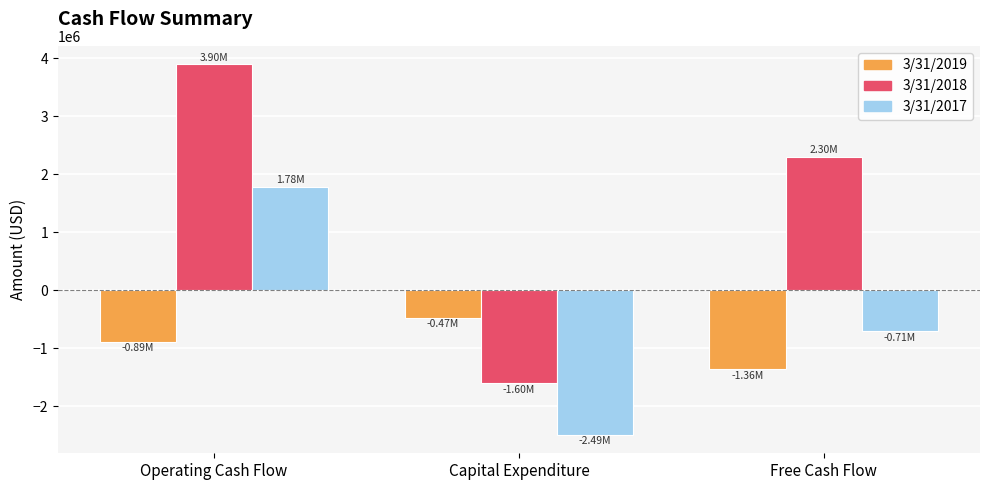

What is the sum of all 3/31/2019 values?

-2712000